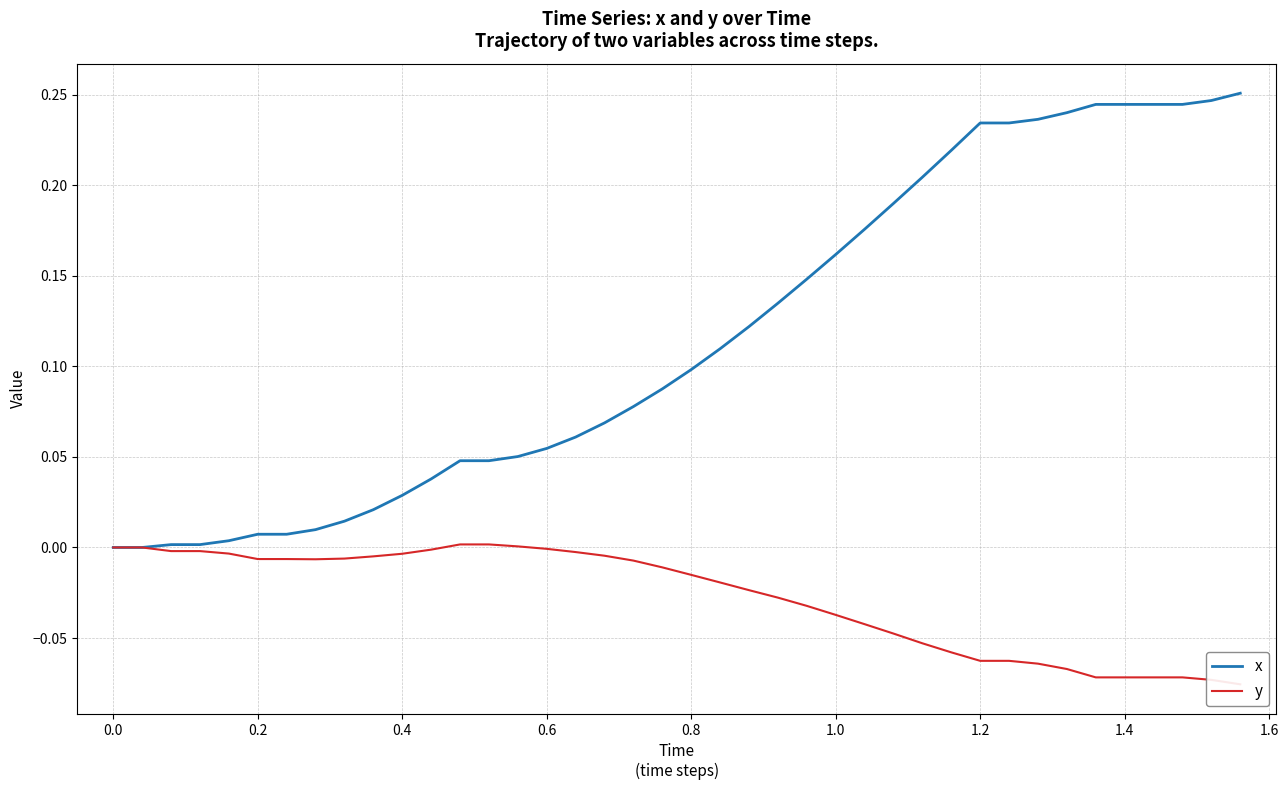

What position from the left is 1.2?

31